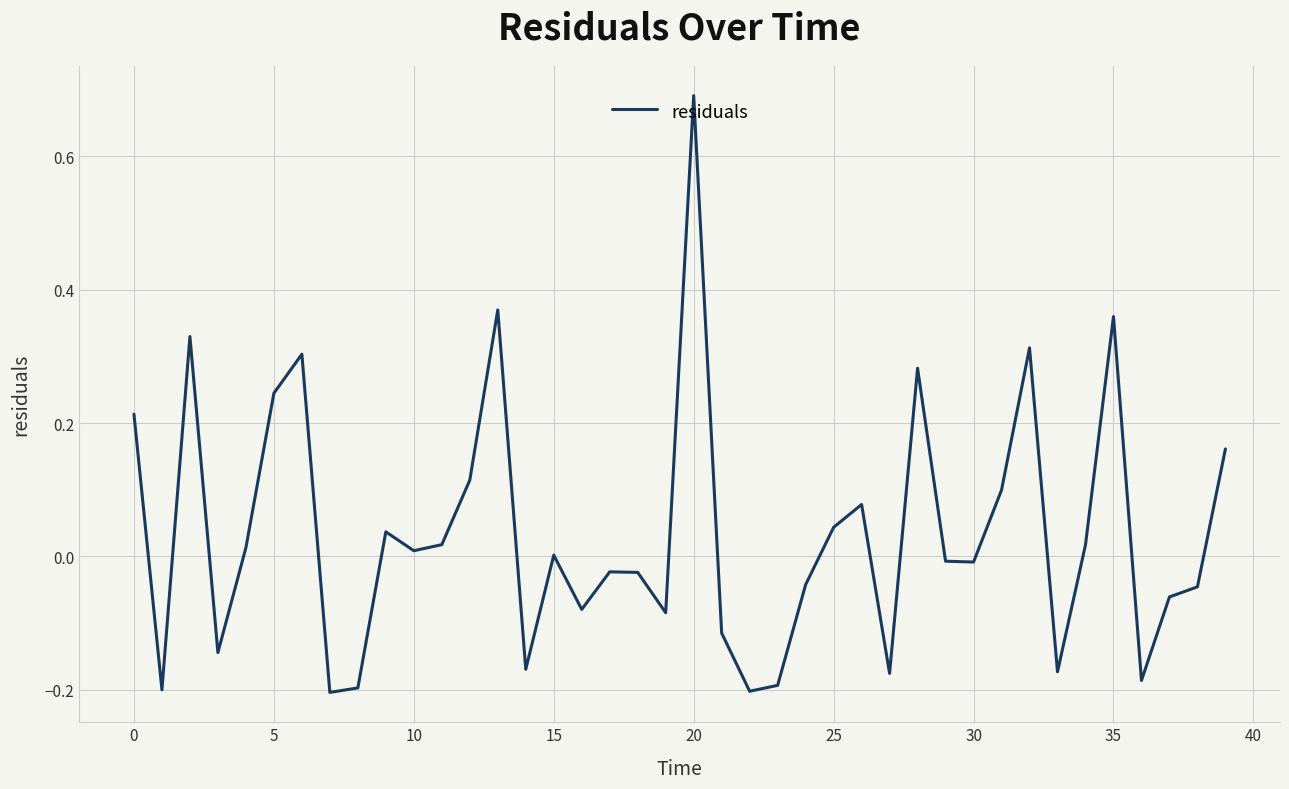

What is the difference between the maximum and minimum values?

0.9